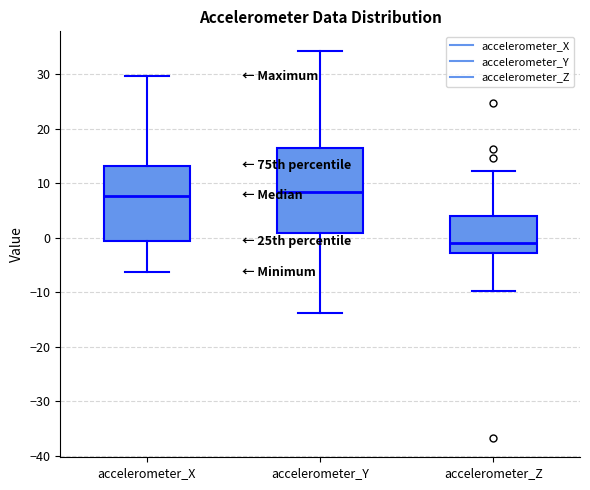

Where does the lower whisker of the box for accelerometer_X end on the y-axis? The values are not printed on the chart, so give them approximately, as read against the axis.

-6